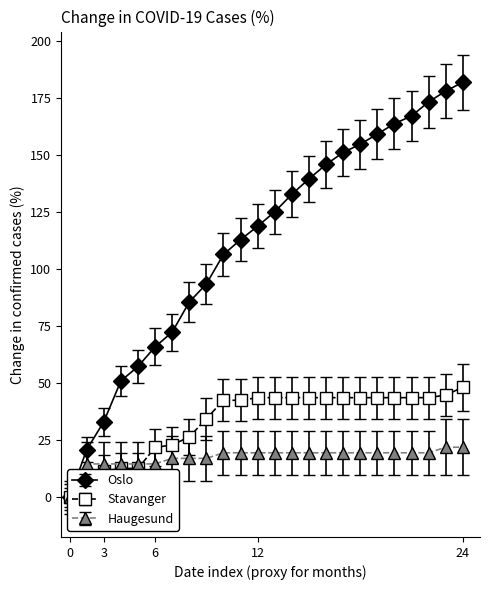

How many categories are shown in the chart?

24